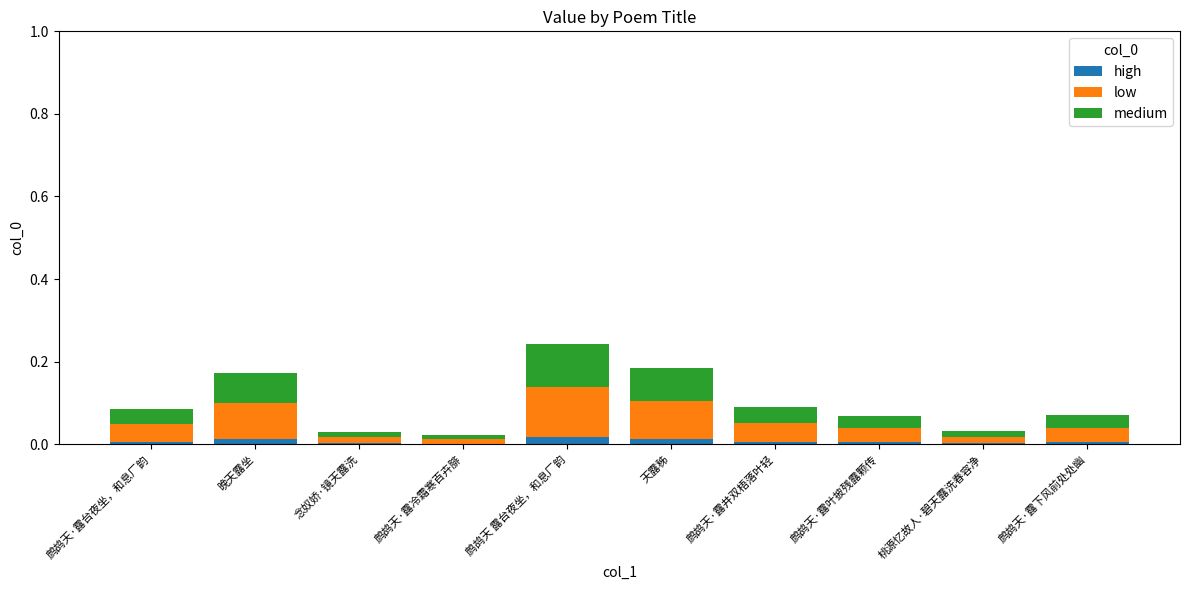

Rank the categories by high value from lowest to highest.

鹧鸪天·露冷霜寒百卉腓, 念奴娇·镜天露洗, 桃源忆故人·碧天露洗春容净, 鹧鸪天·露叶披残露颗传, 鹧鸪天·露下风前处处幽, 鹧鸪天·露台夜坐，和息厂韵, 鹧鸪天·露井双梧落叶轻, 晚天露坐, 天露秭, 鹧鸪天 露台夜坐，和息厂韵